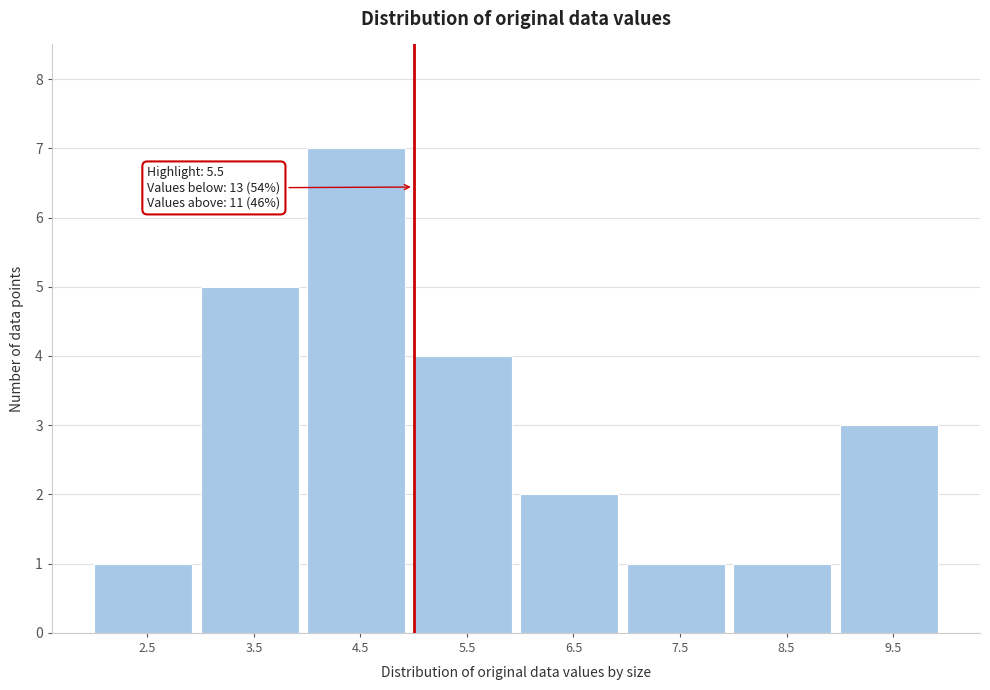

Reading right to left, what are all the values shown in this chart?

3	1	1	2	4	7	5	1